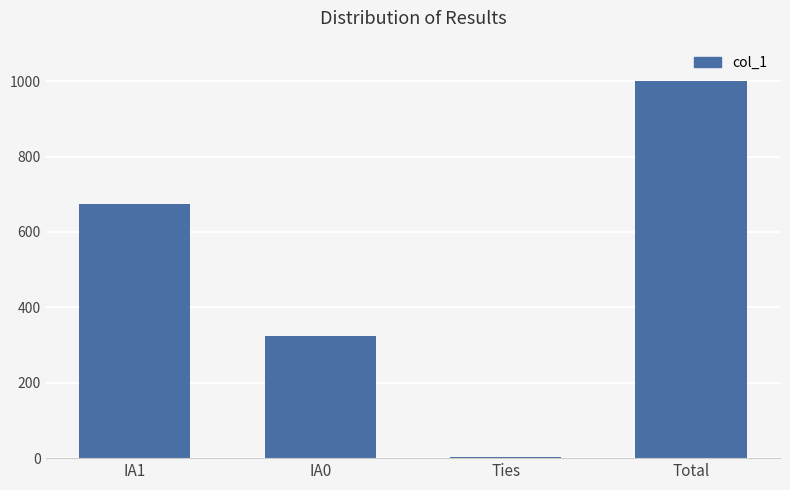

Reading left to right, list all the values displayed in this chart.

674	323	3	1000